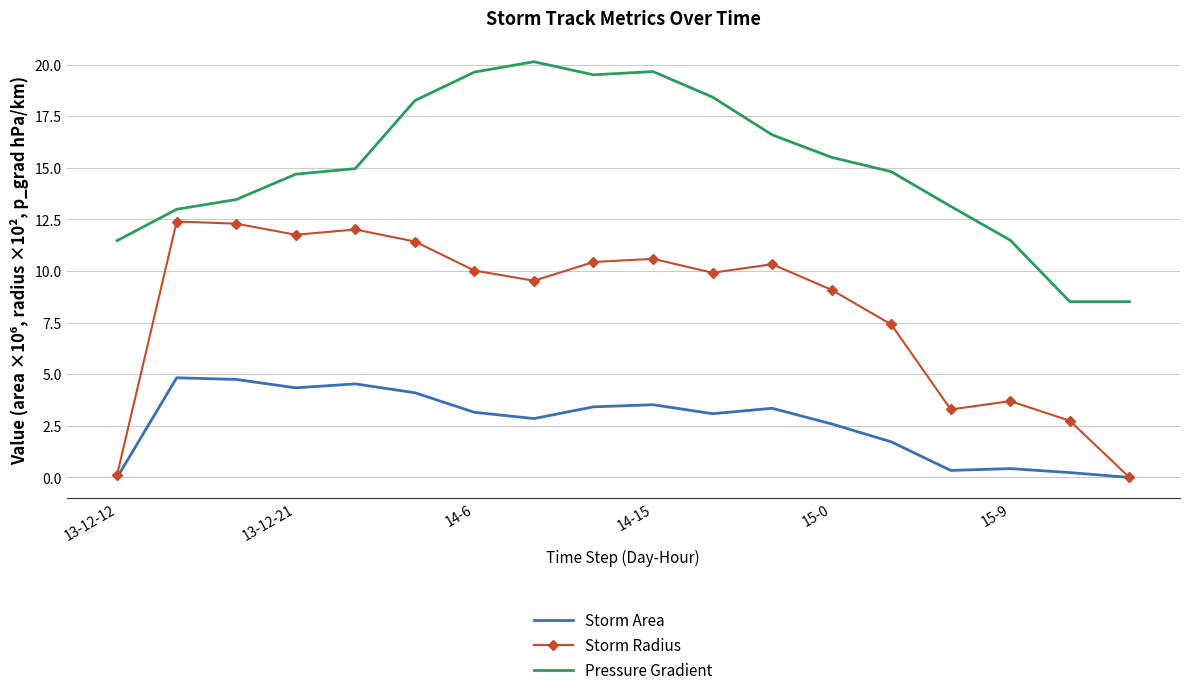

Which series has the largest range (max minus min)?

Storm Radius